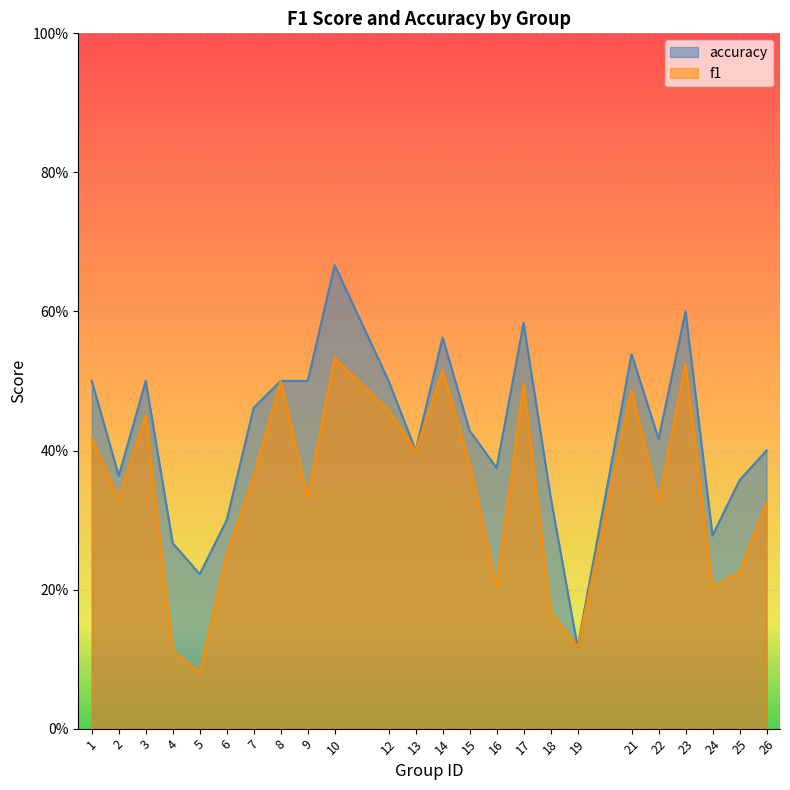

In f1, how many points are lower than both neighbors (excluding endpoints)?

8